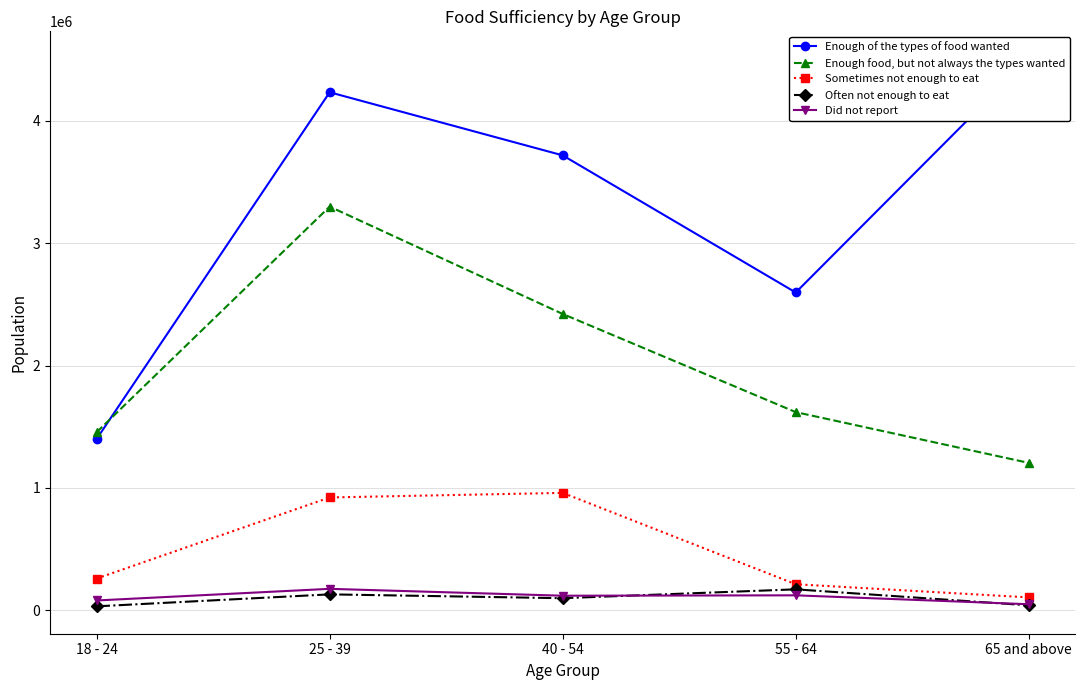

Does the chart have visible grid lines?

Yes